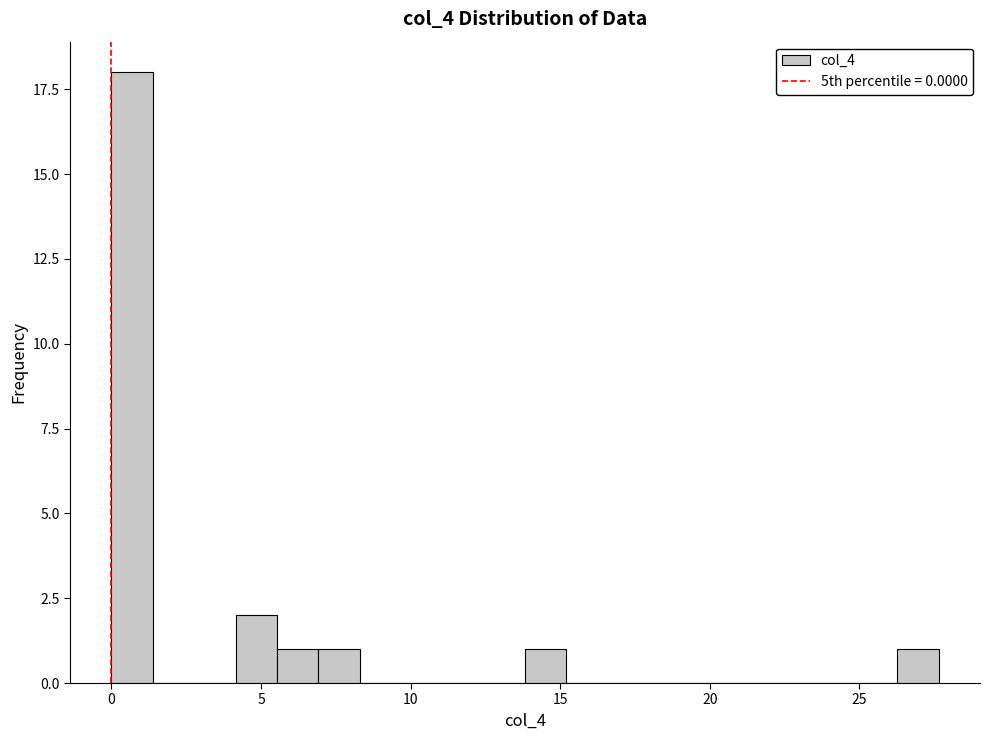

Read against the x-axis, roughly where is the centre of the tallest bar?

0.5